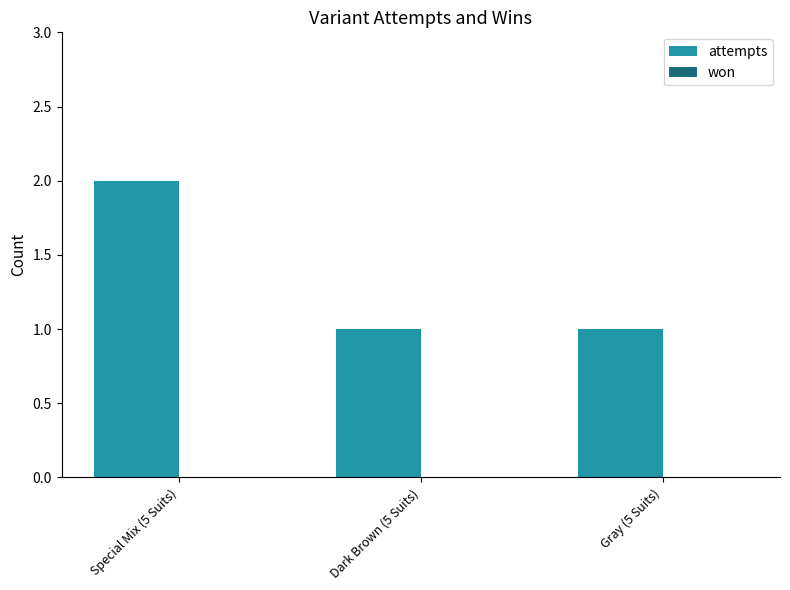

What is the label of the 1st bar from the left?

Special Mix (5 Suits)